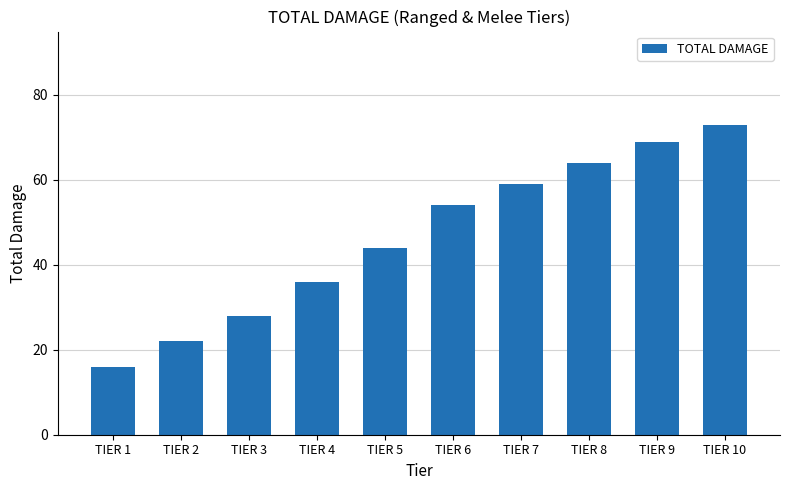

What is the sum of the values at TIER 3 and TIER 10?

101